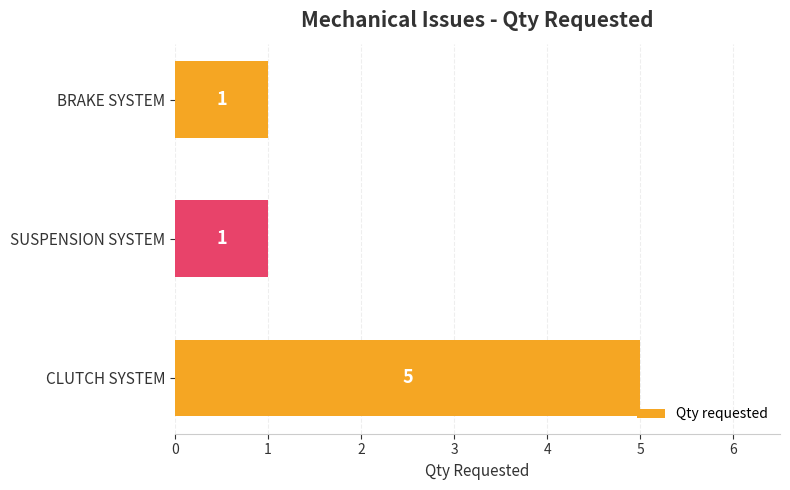

What is the average value?

2